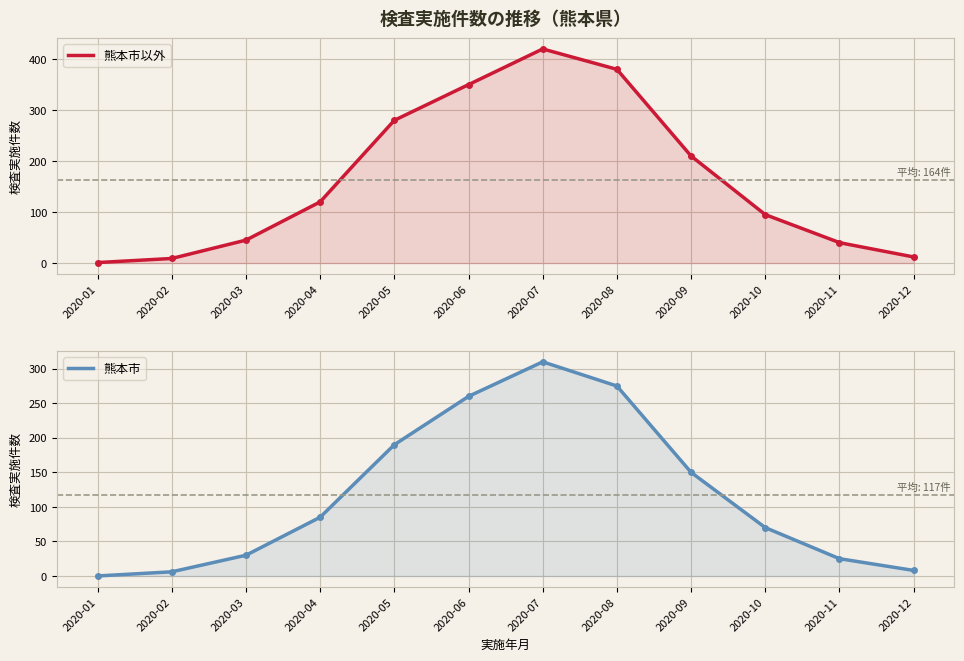

What is the total value across all series at 2020-05?

470